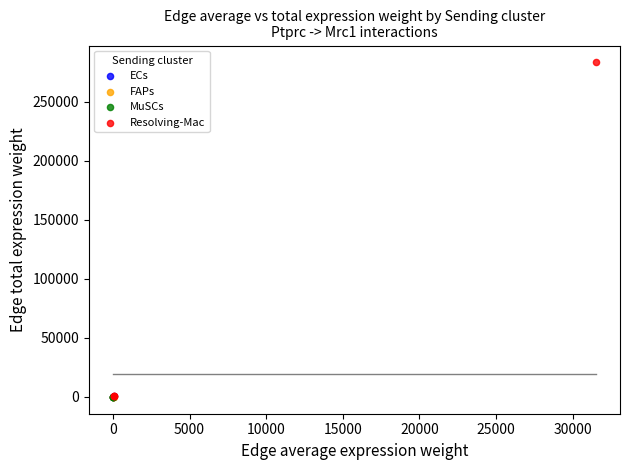

Which series contains the highest Y value?

Resolving-Mac